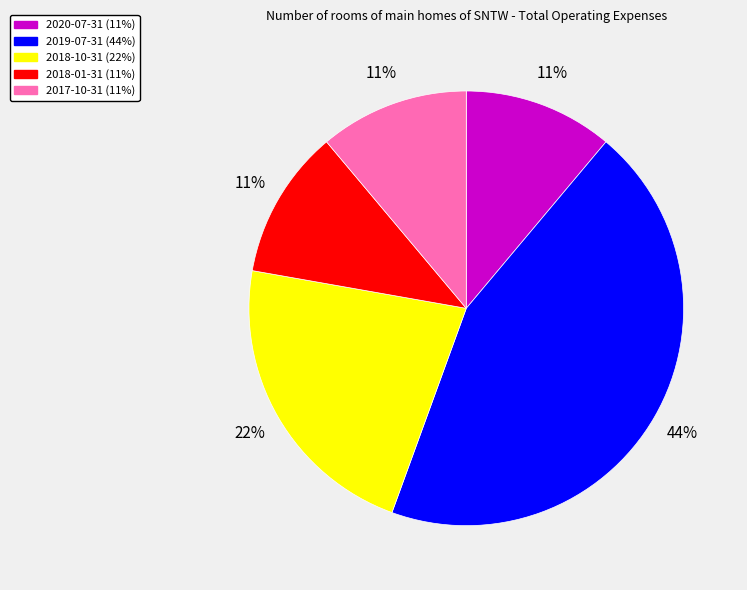

Do 2019-07-31 and 2018-10-31 together represent more than half of the pie?

Yes